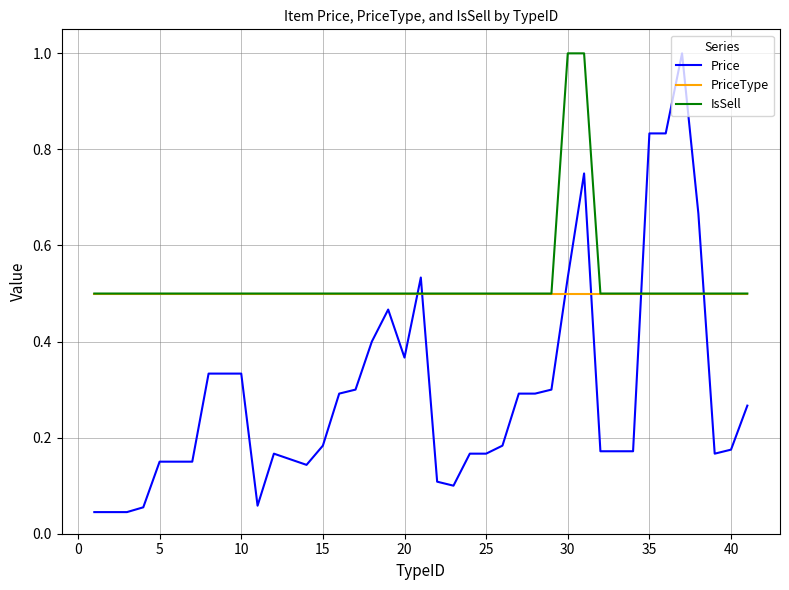

True or false: IsSell and Price cross at least once.

True